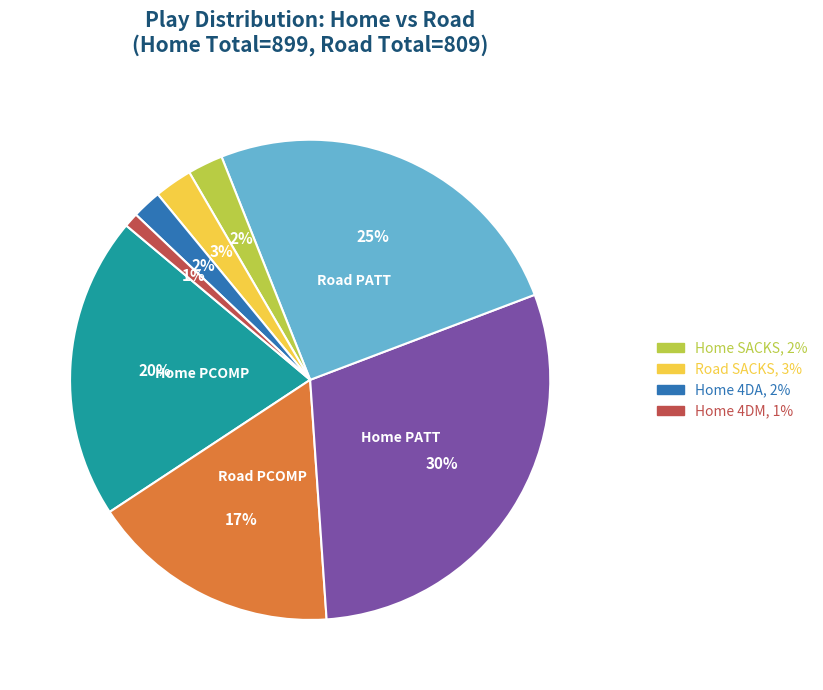

Does any single category account for the majority?

No